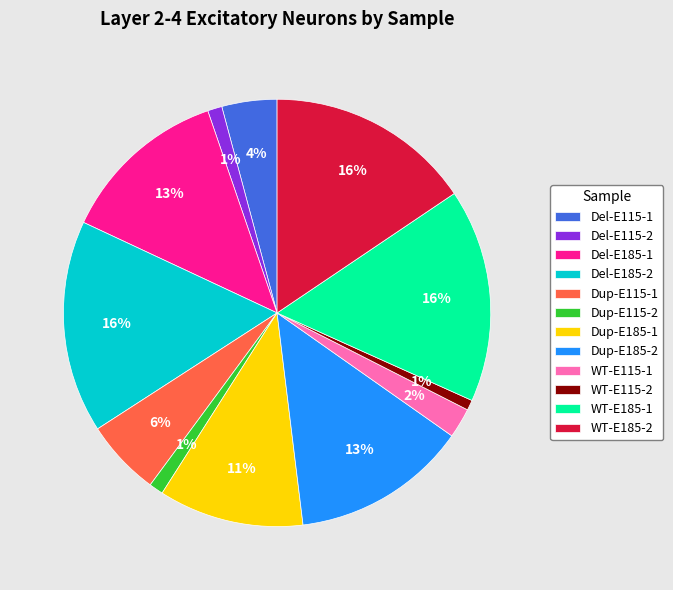

Between Dup-E185-2 and Del-E115-2, which is larger?

Dup-E185-2